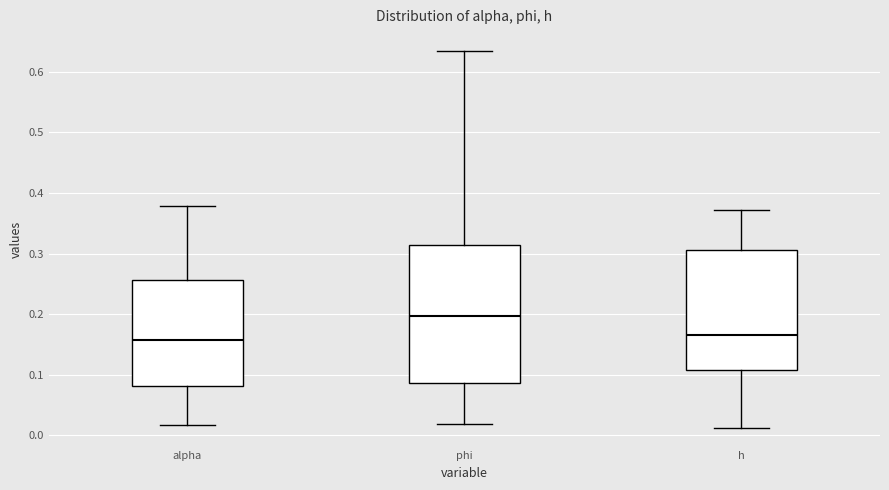

Which box has the highest median line?

phi